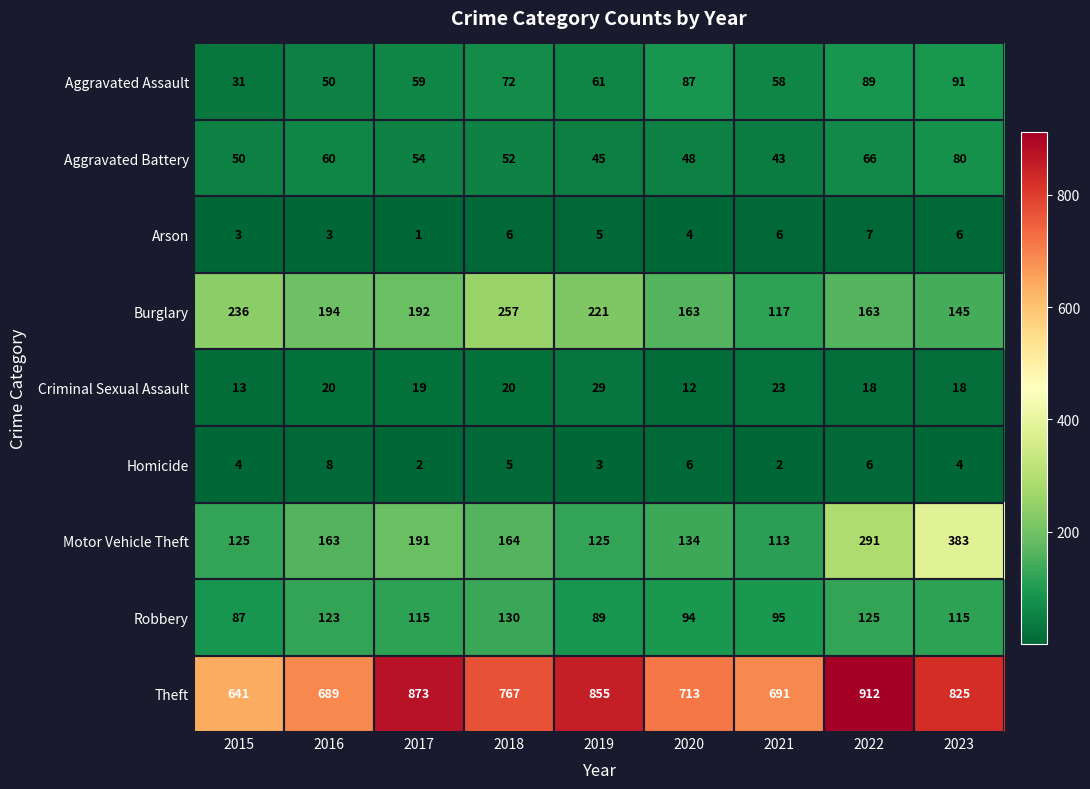

The Burglary series shows 106 at 2020. True or false?

False